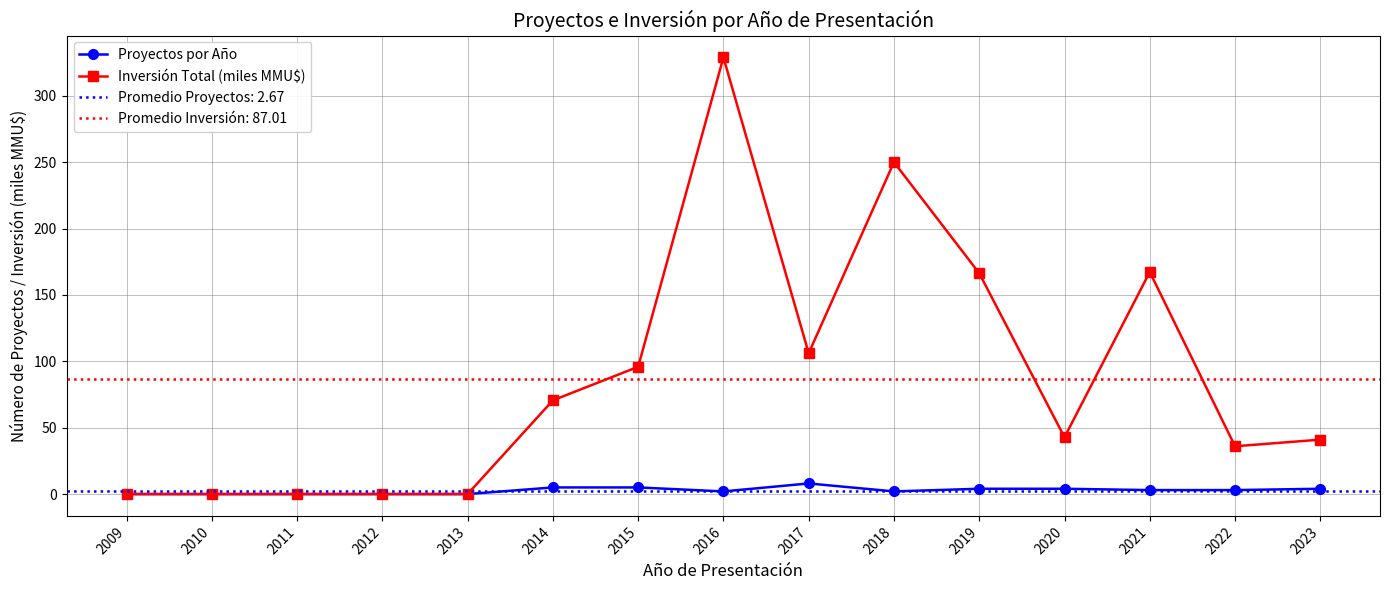

At which label does Inversión Total (miles MMU$) first exceed 42?

2014